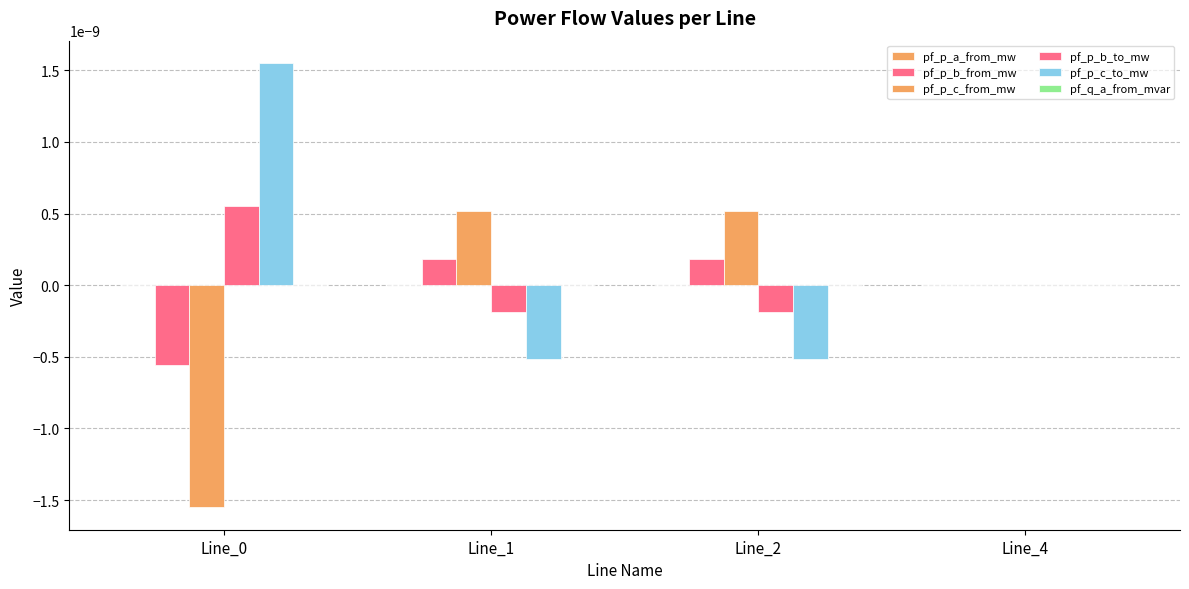

Count the number of categories in the chart.

4